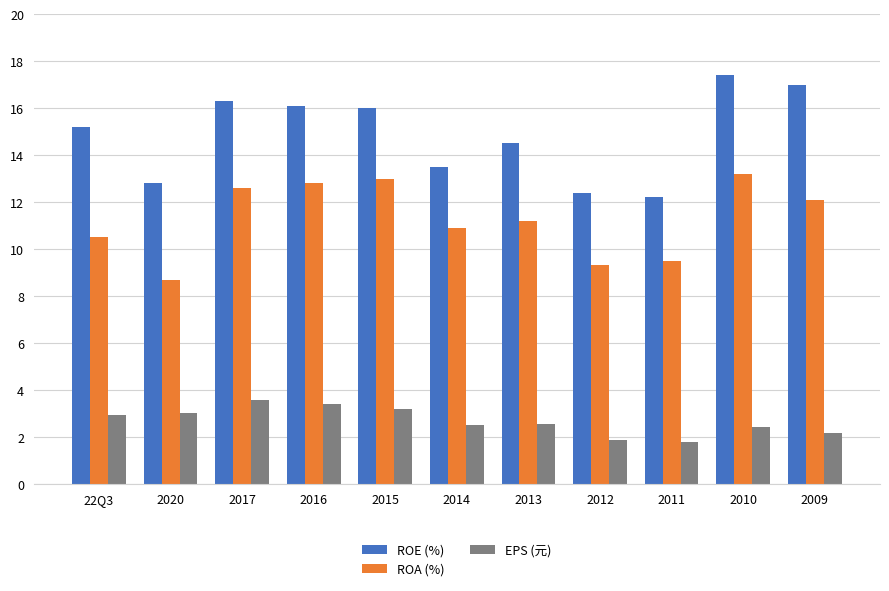

What is the smallest value displayed?

1.8